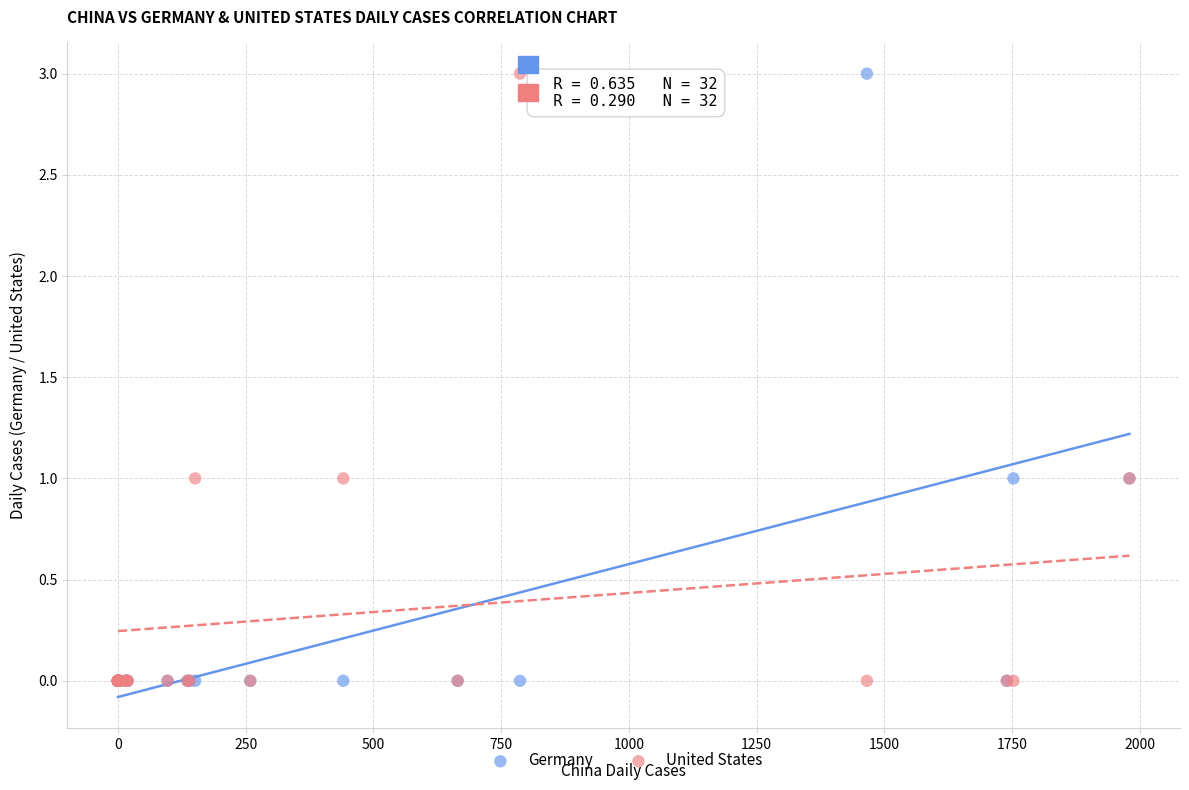

What are all the series names shown in the legend?

Germany, United States